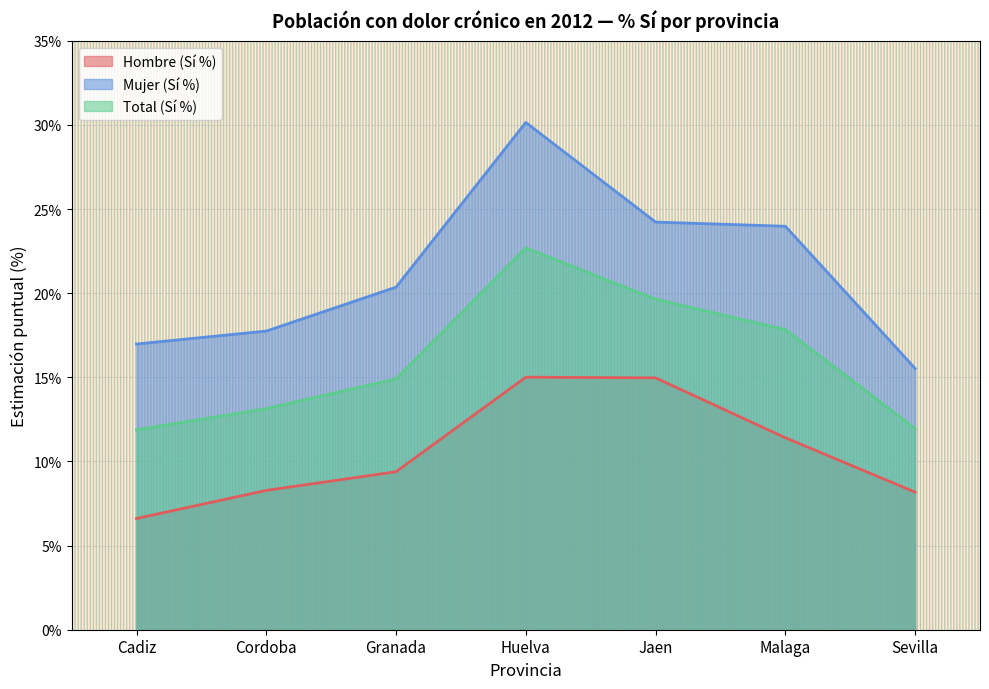

The Total (Sí %) series shows 14.9 at Granada. True or false?

True